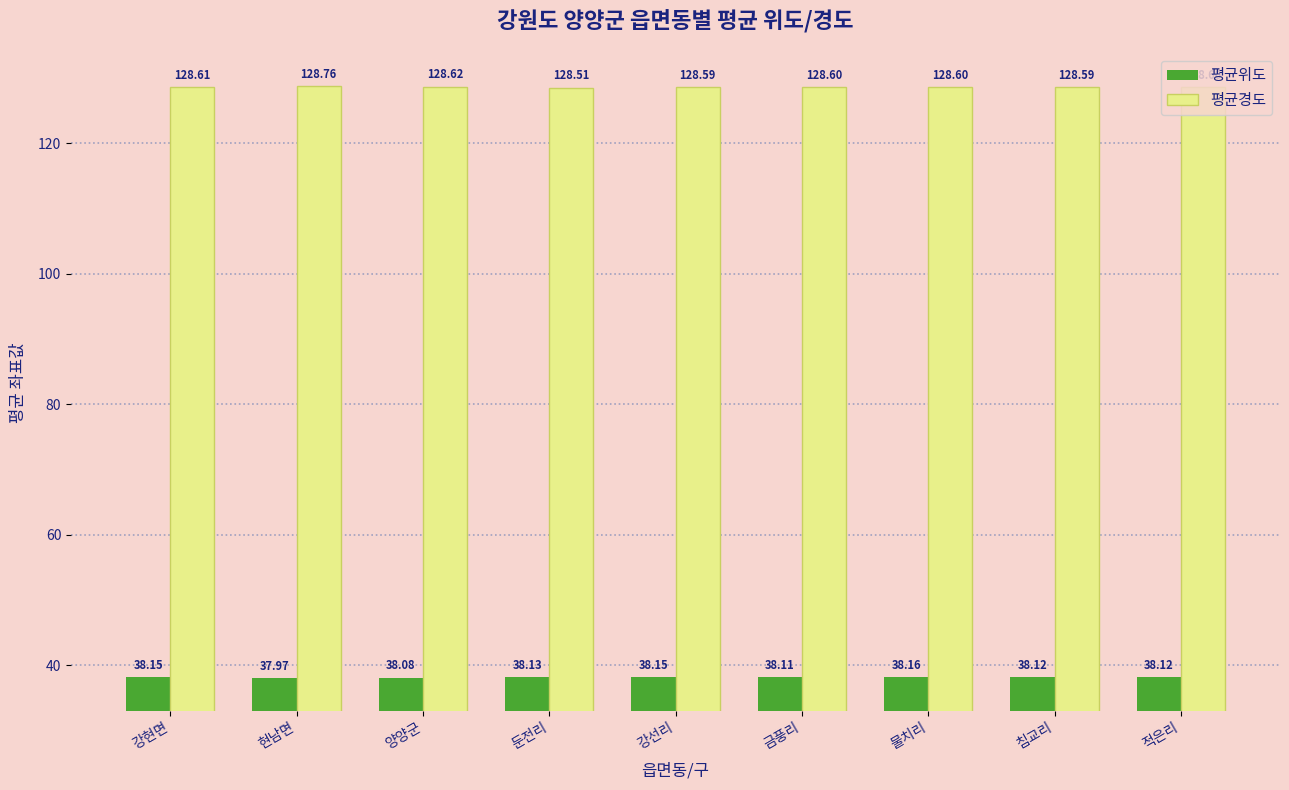

Is the value of 평균경도 at 강선리 greater than the value of 평균위도 at 침교리?

Yes